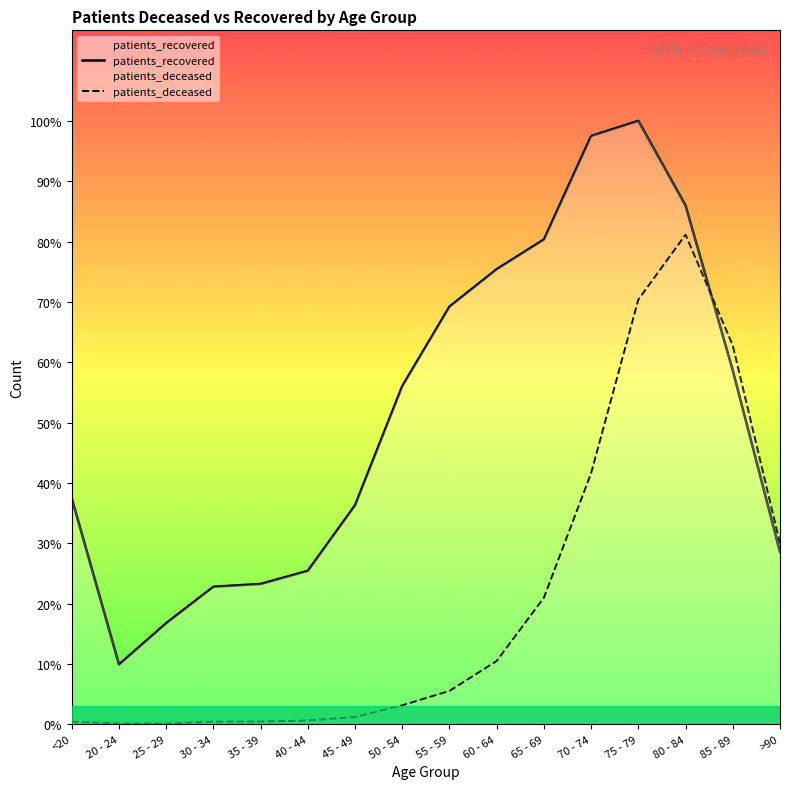

Is the value of patients_recovered at 35 - 39 greater than the value of patients_deceased at 45 - 49?

Yes